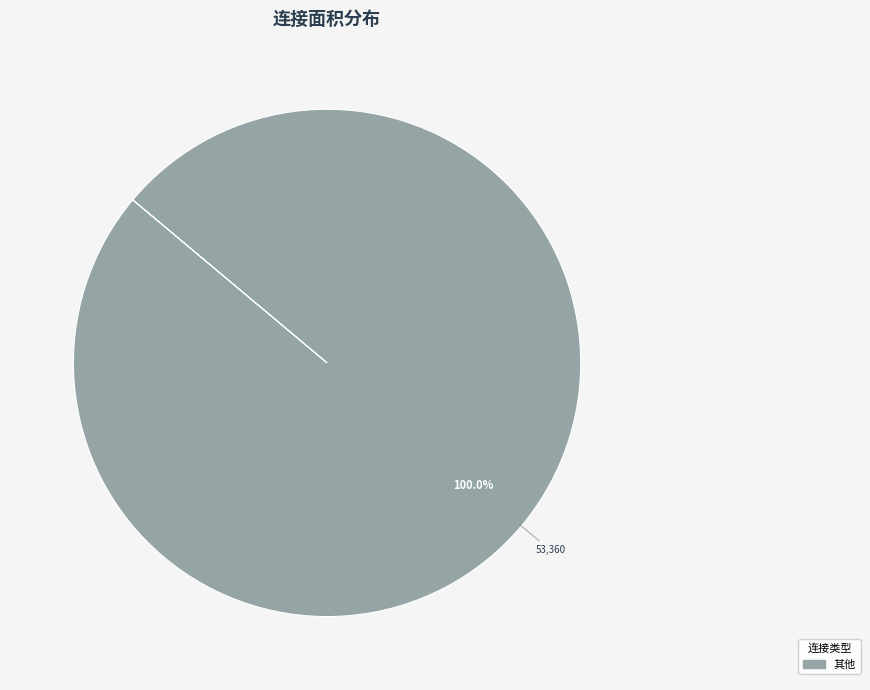

Does any single category account for the majority?

Yes